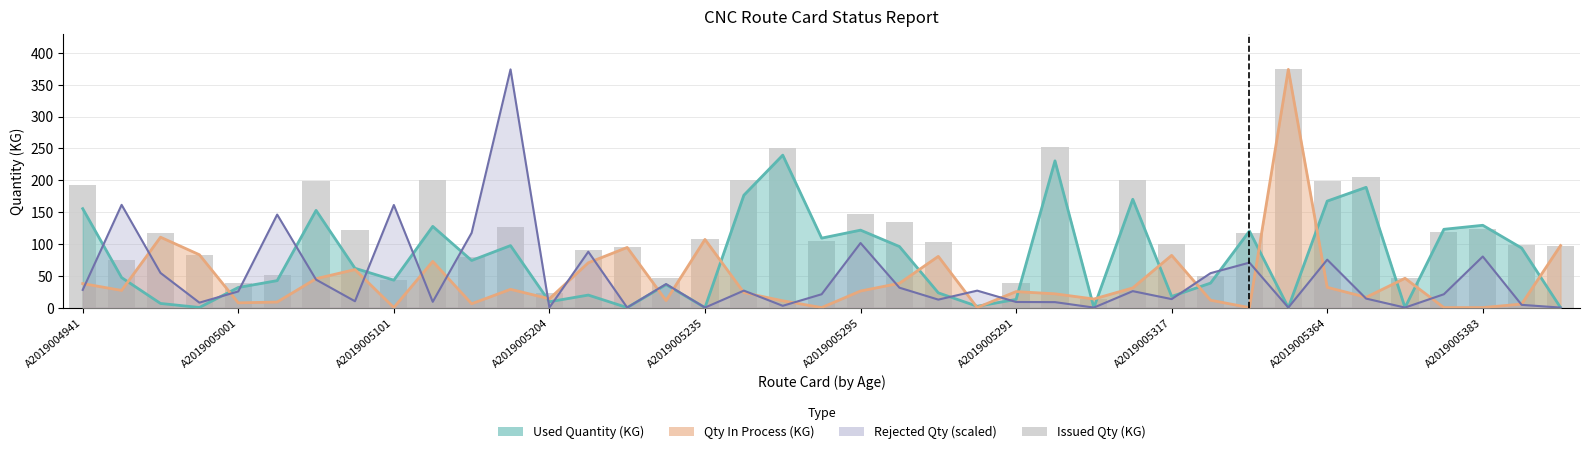

What is the difference between the maximum and minimum values?

372.5